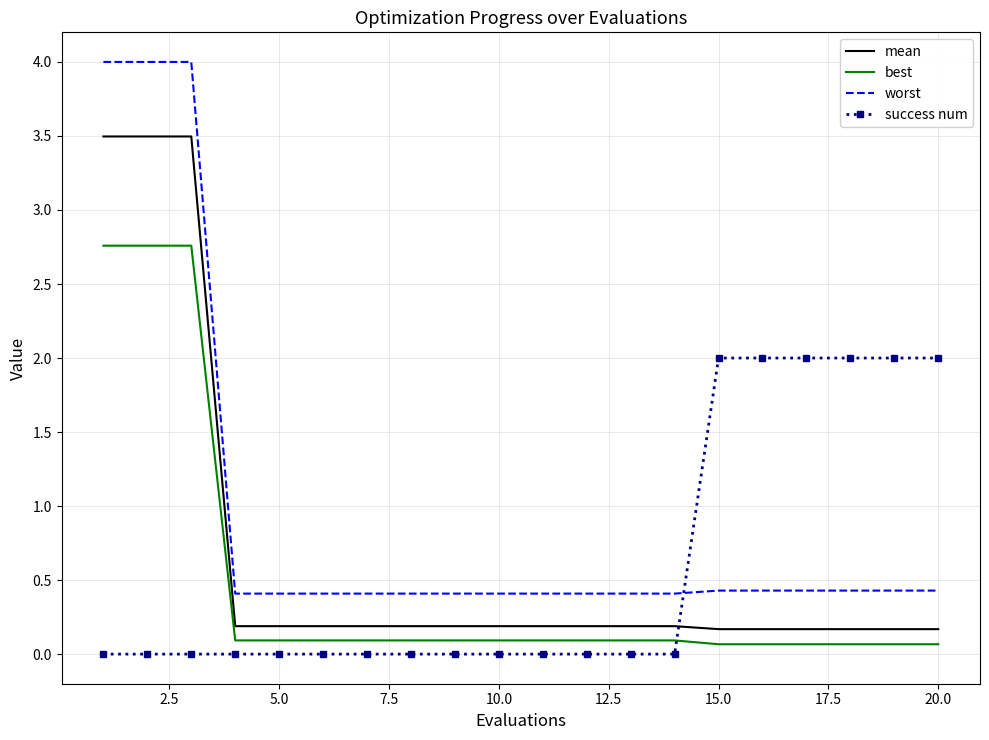

Which series has the widest spread of values?

worst